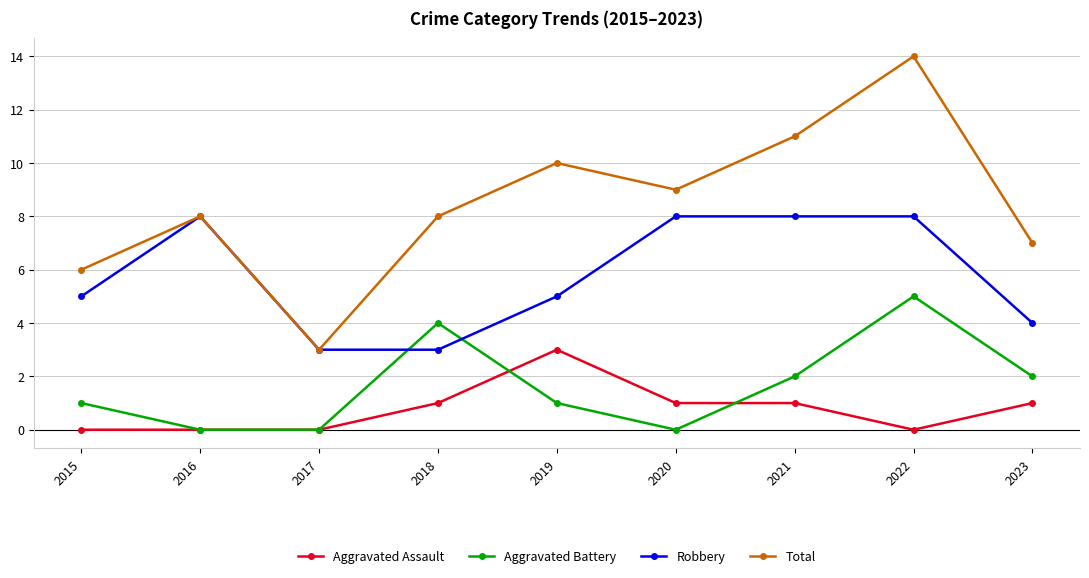

List the series in order of their peak value, lowest first.

Aggravated Assault, Aggravated Battery, Robbery, Total